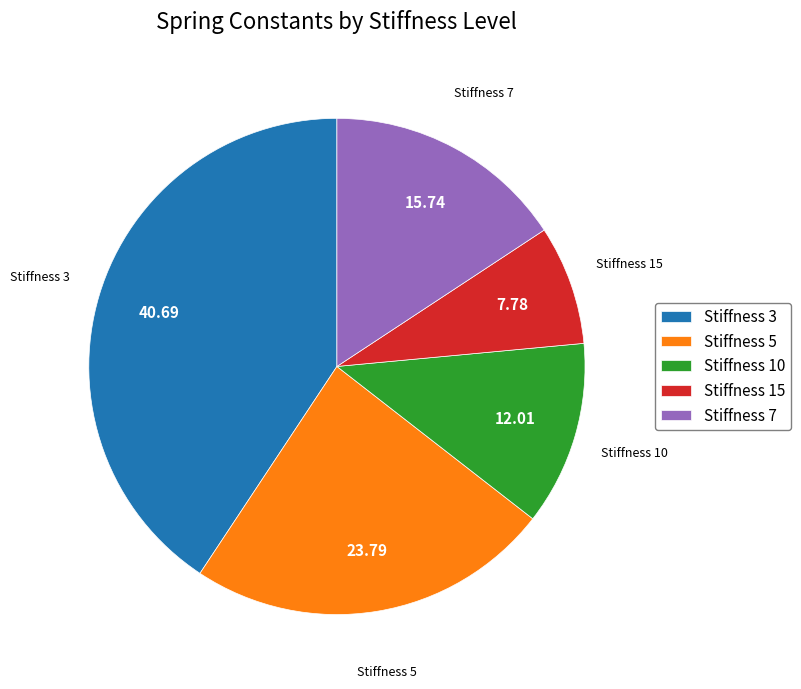

Combined, do Stiffness 7 and Stiffness 5 account for over 50%?

No